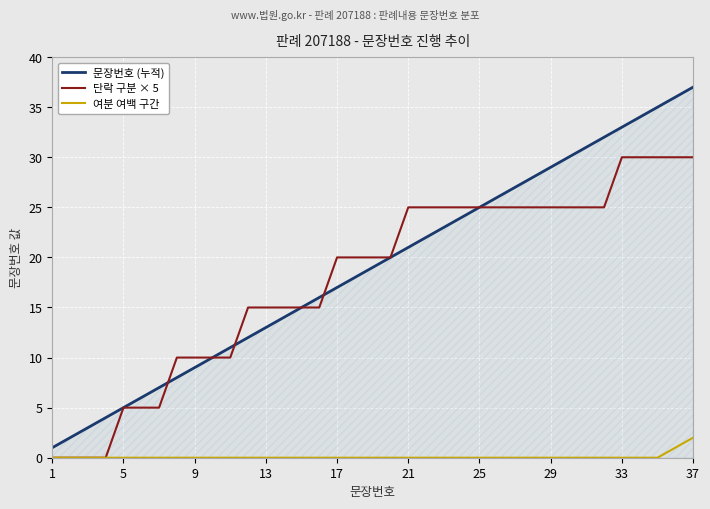

Rank the series by their maximum value, from highest to lowest.

문장번호 (누적), 단락 구분 × 5, 여분 여백 구간